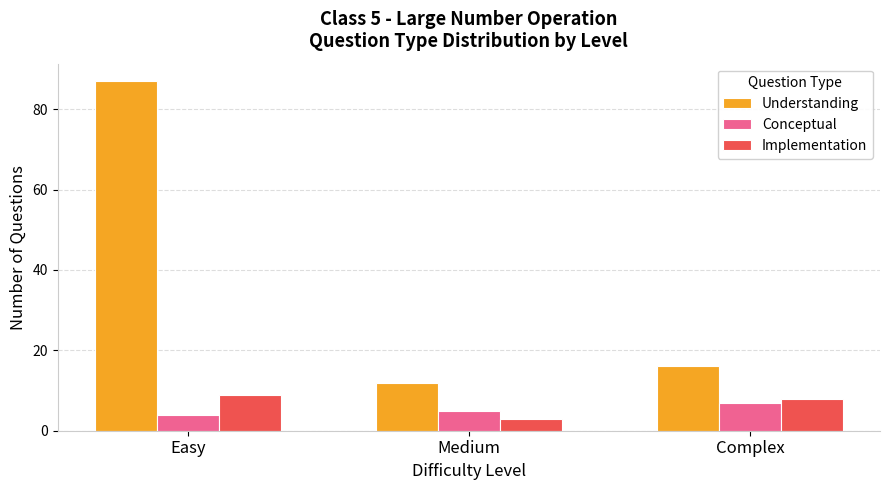

Reading left to right, extract all data points from this chart.

Understanding: 87	12	16
Conceptual: 4	5	7
Implementation: 9	3	8